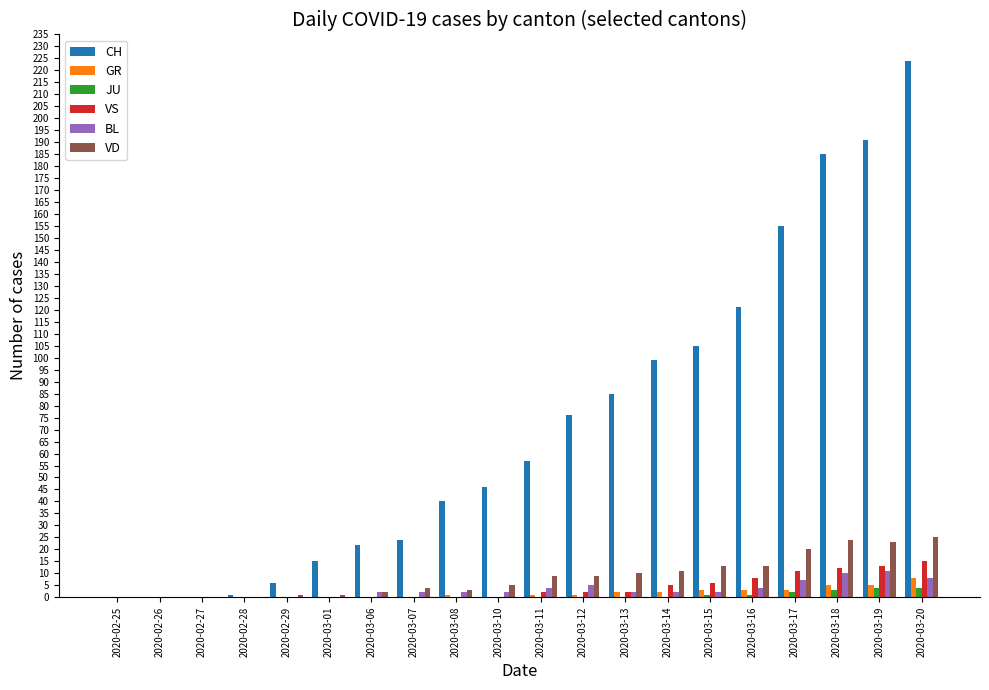

The value of VD at 2020-02-25 is 0. True or false?

True